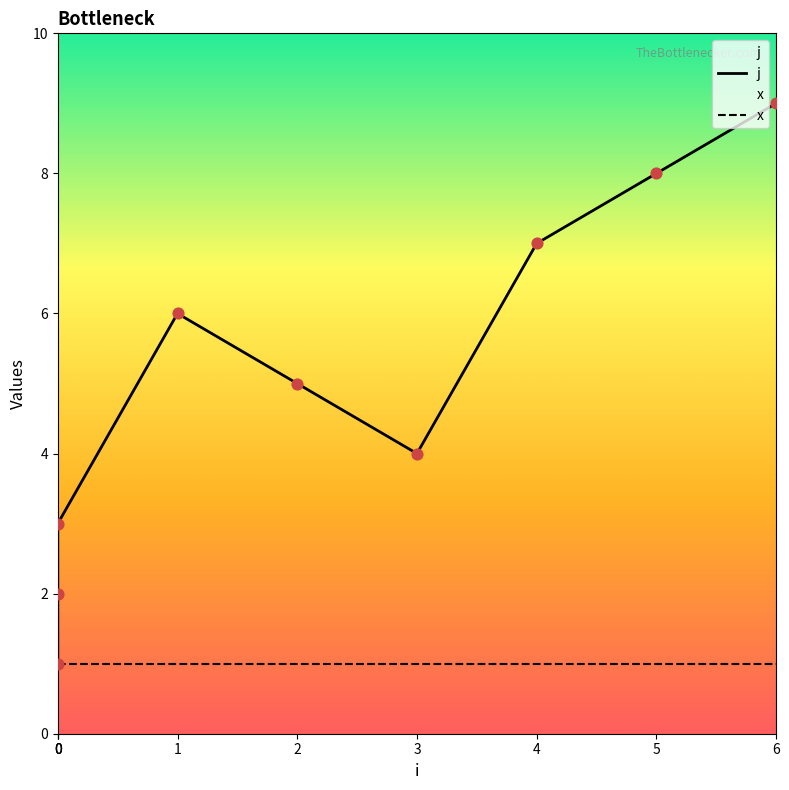

Which has a higher value, 5 or 4?

5